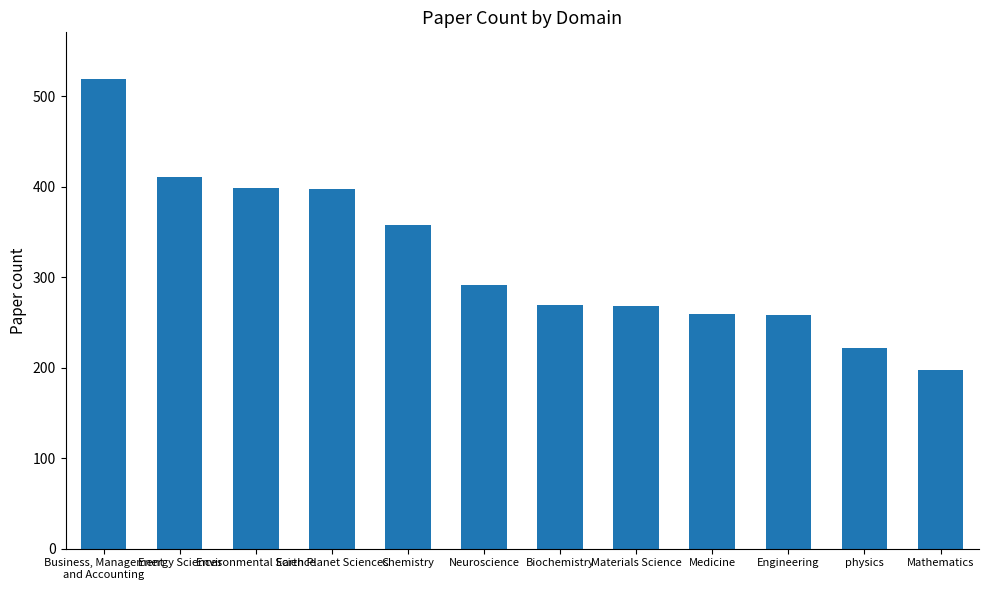

Which category has the lowest value across all series?

Mathematics